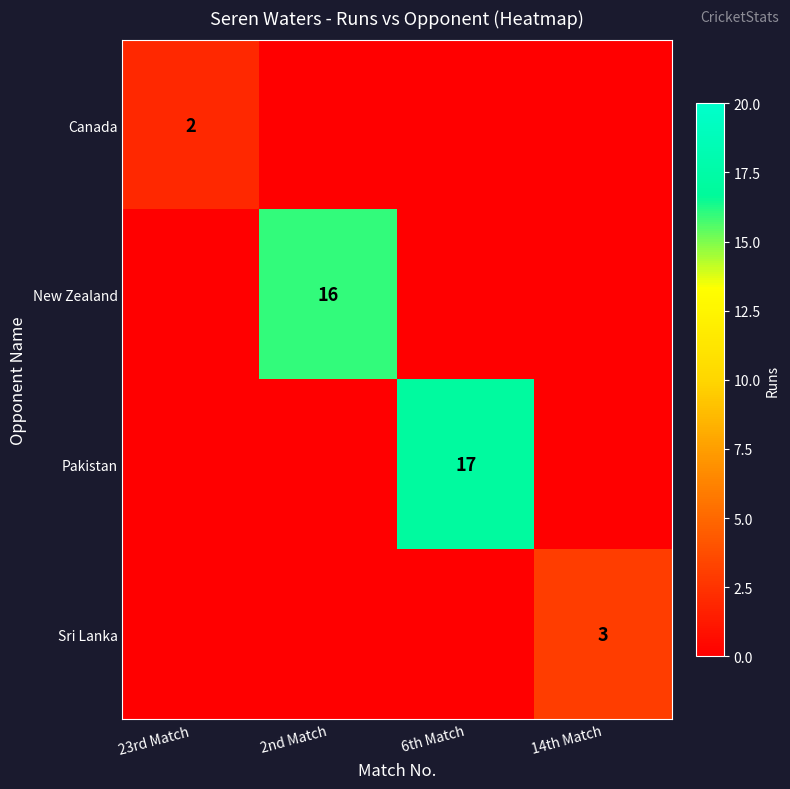

Which category has the lowest value across all series?

2nd Match